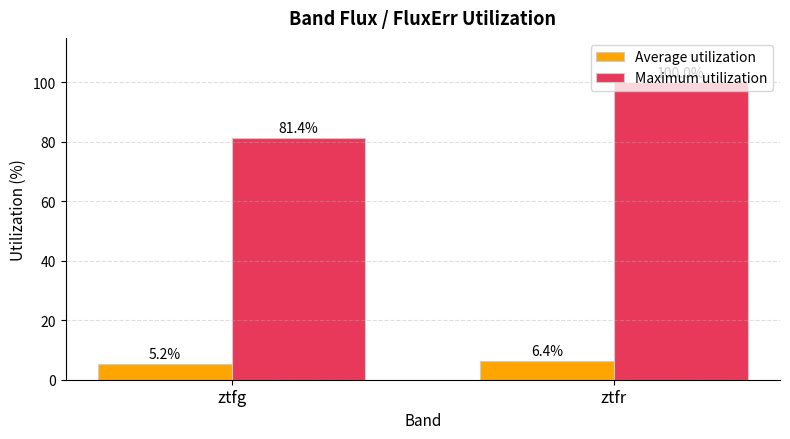

What is the maximum value for Maximum utilization?

100.0